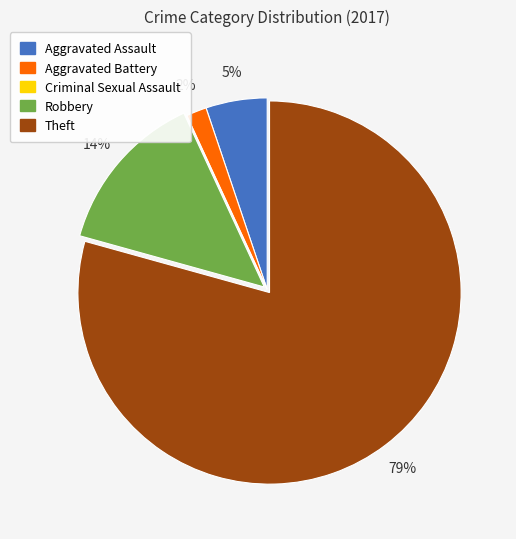

Which category accounts for the majority?

Theft